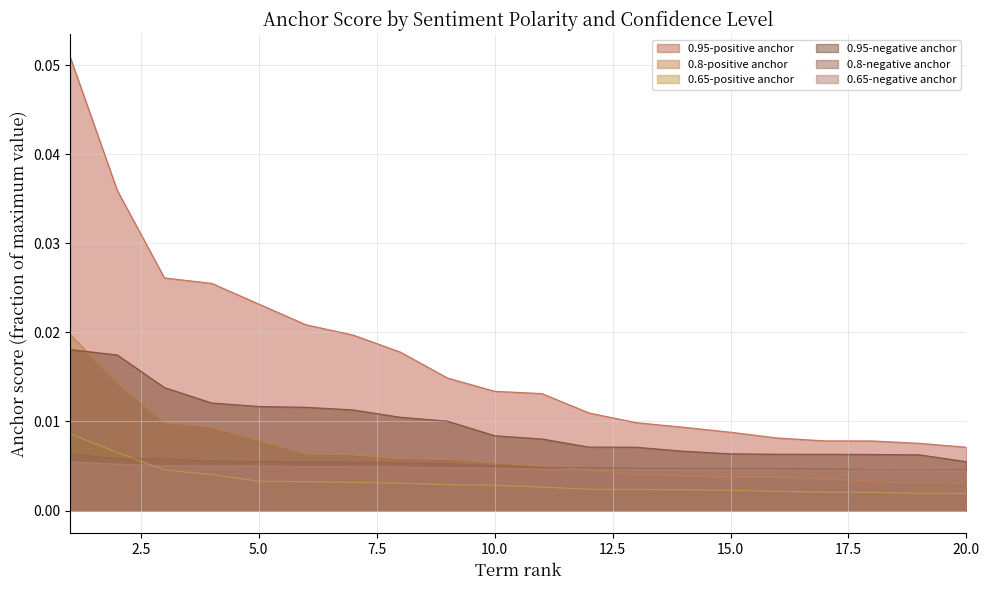

The 0.8-negative anchor series shows 0.0 at 12. True or false?

False